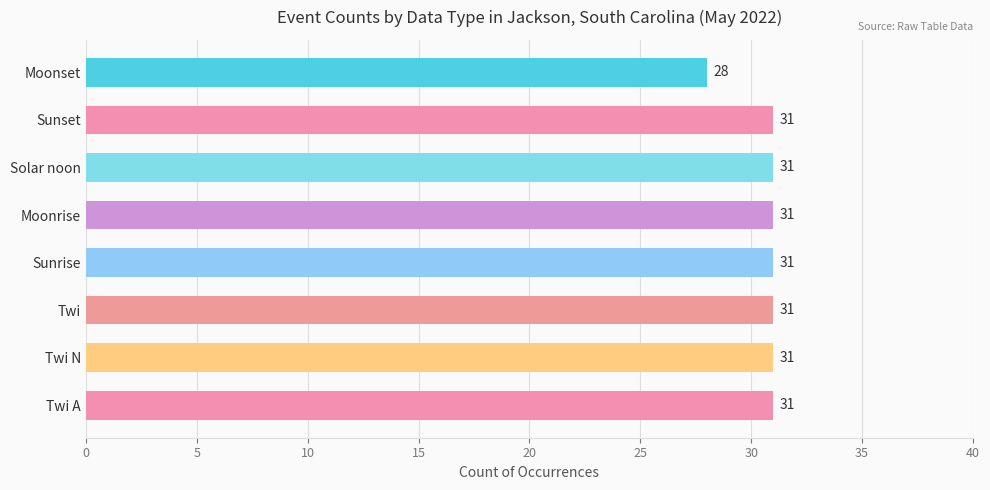

At which label is the value closest to 29?

Moonset